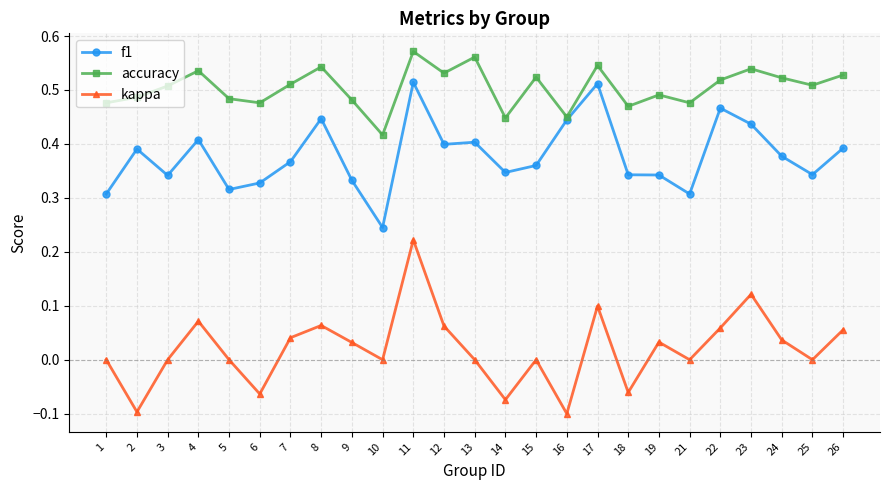

Rank the series by their maximum value, from lowest to highest.

kappa, f1, accuracy